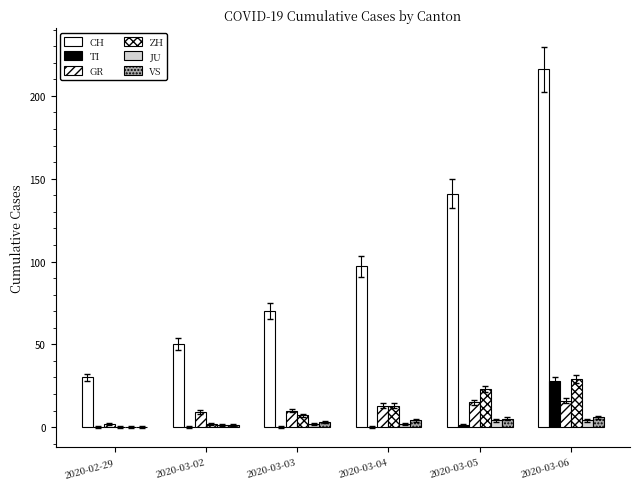

How many series are shown in this chart?

6